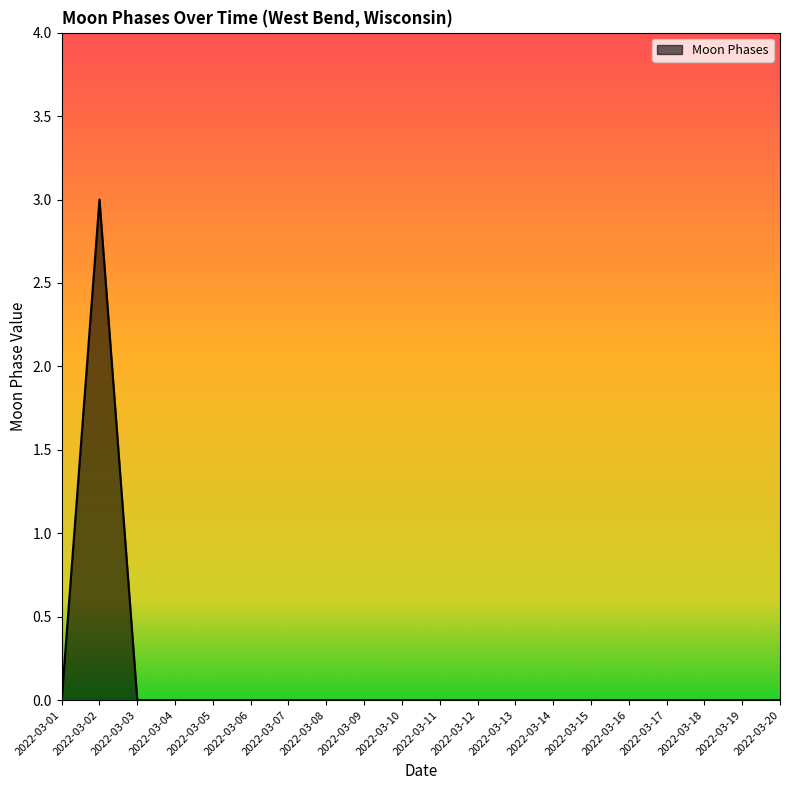

How many lines are shown in the chart?

1